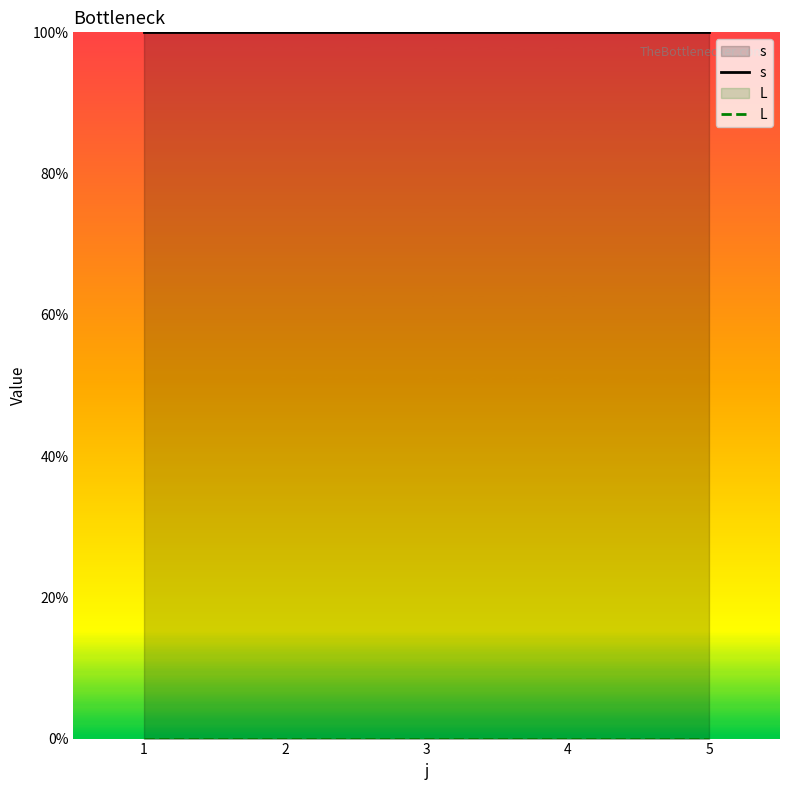

What is the difference between the highest and lowest values at 2?

1